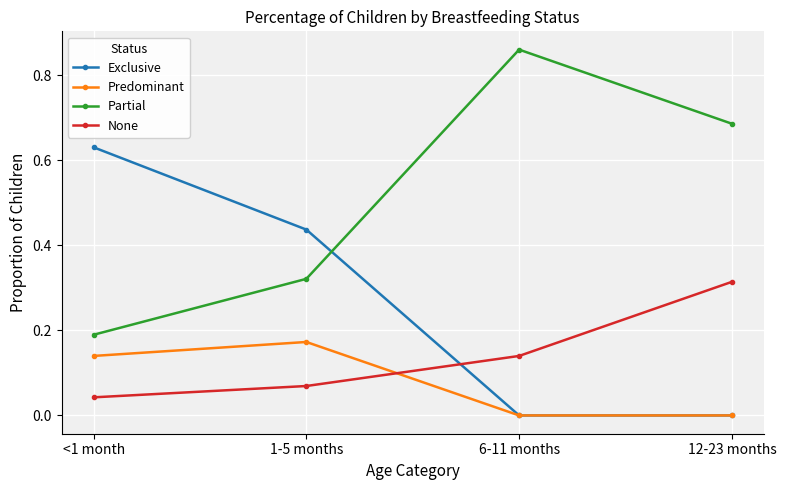

What position from the left is 6-11 months?

3